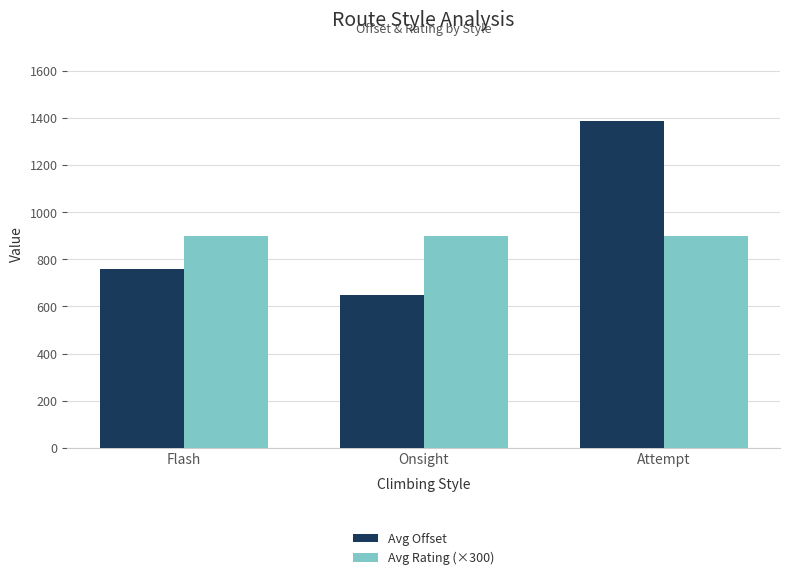

Rank the series at Onsight from lowest to highest value.

Avg Offset, Avg Rating (×300)